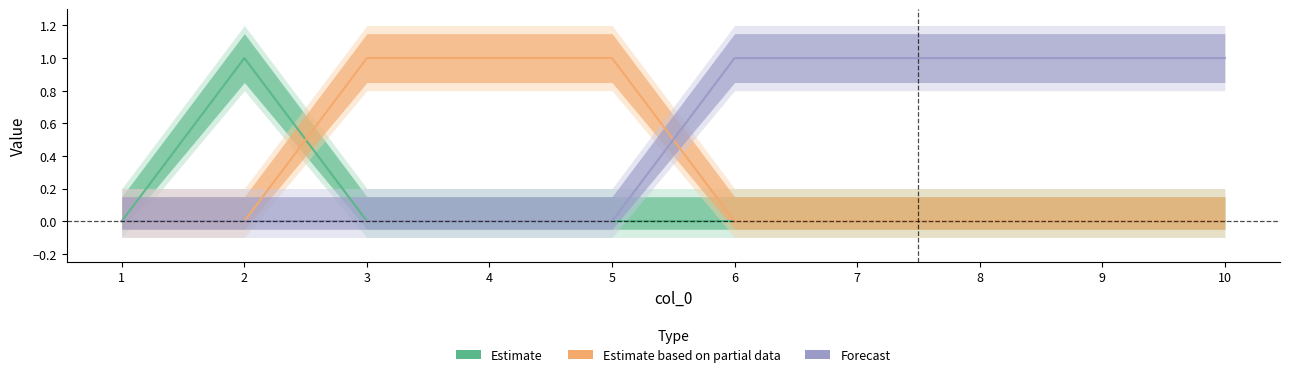

How many series are shown in this chart?

3